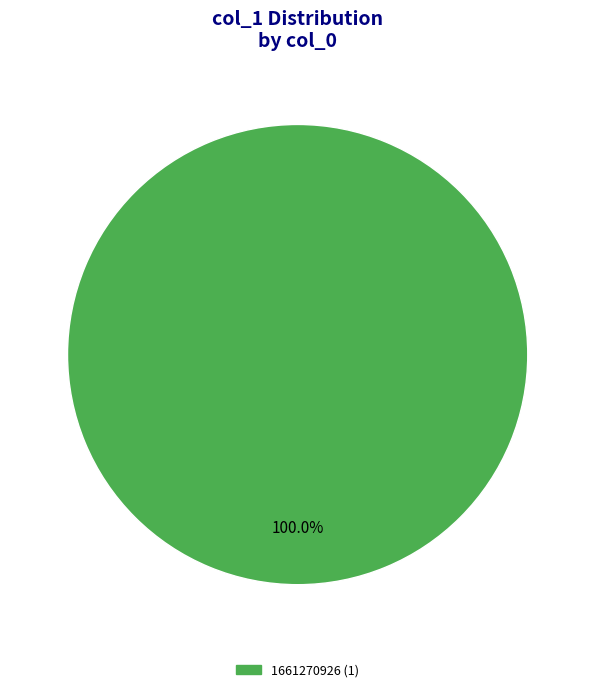

Does any single category account for the majority?

Yes